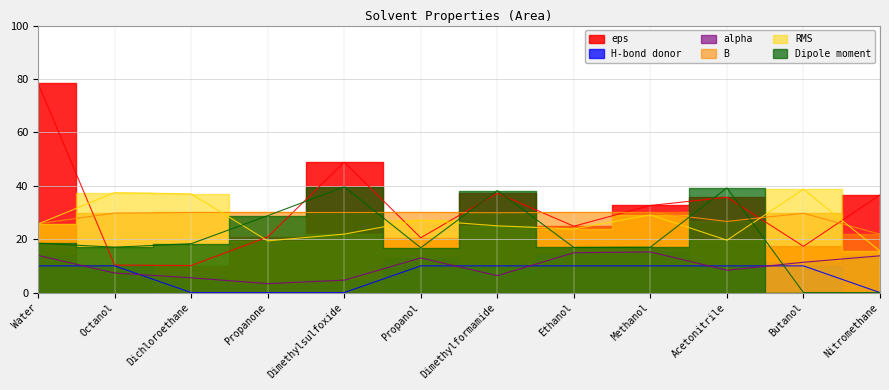

Which label corresponds to the smallest value in the chart?

Dichloroethane